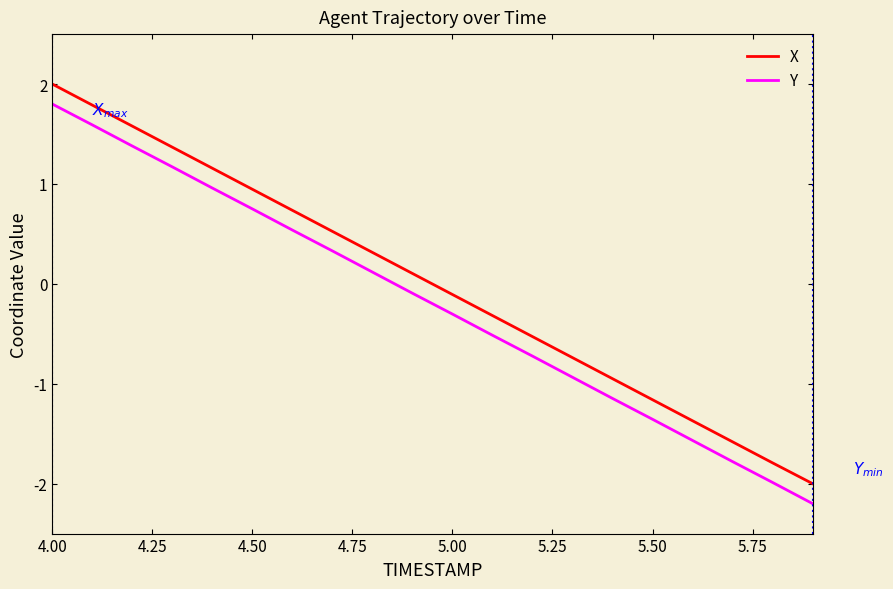

What is the greatest value displayed?

2.0